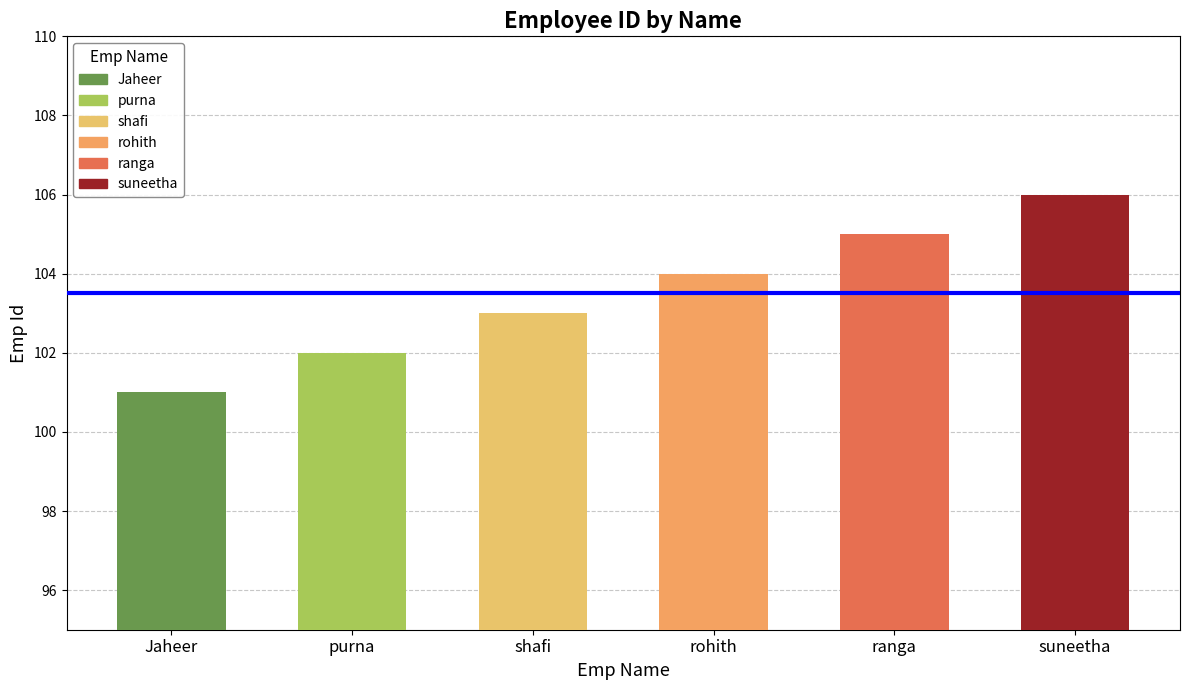

Rank the categories by value from highest to lowest.

suneetha, ranga, rohith, shafi, purna, Jaheer